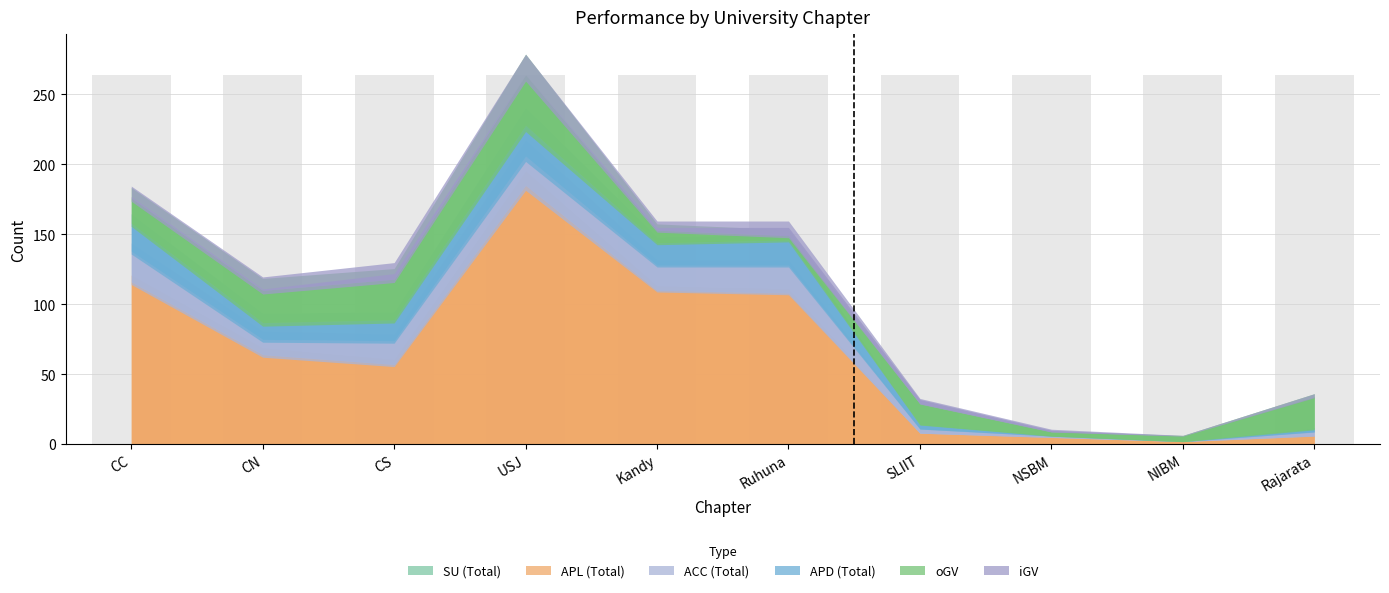

What is the spread (max minus min) of values at SLIIT?

15